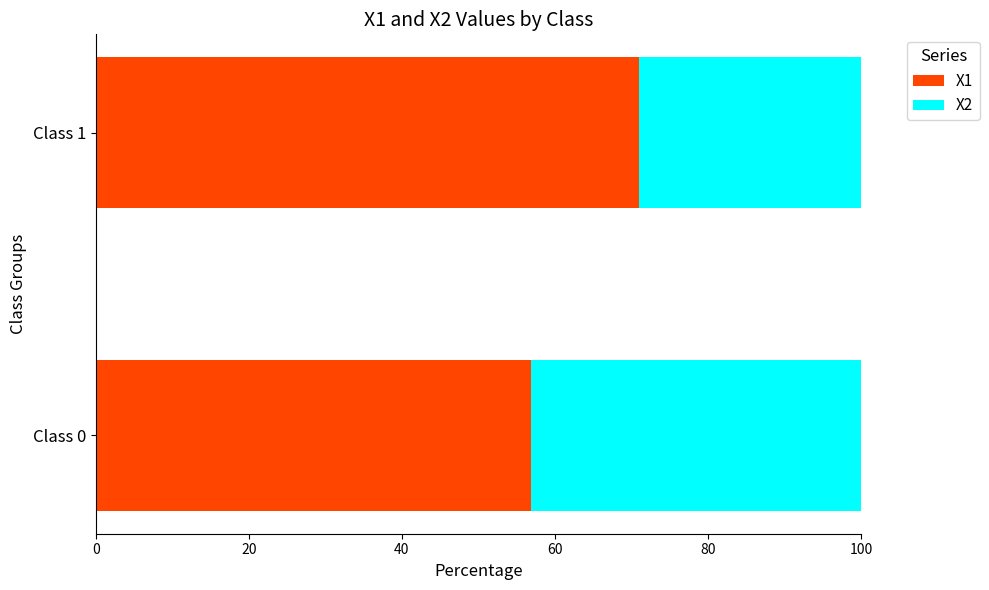

What is the lowest value of the X1 series?

56.9